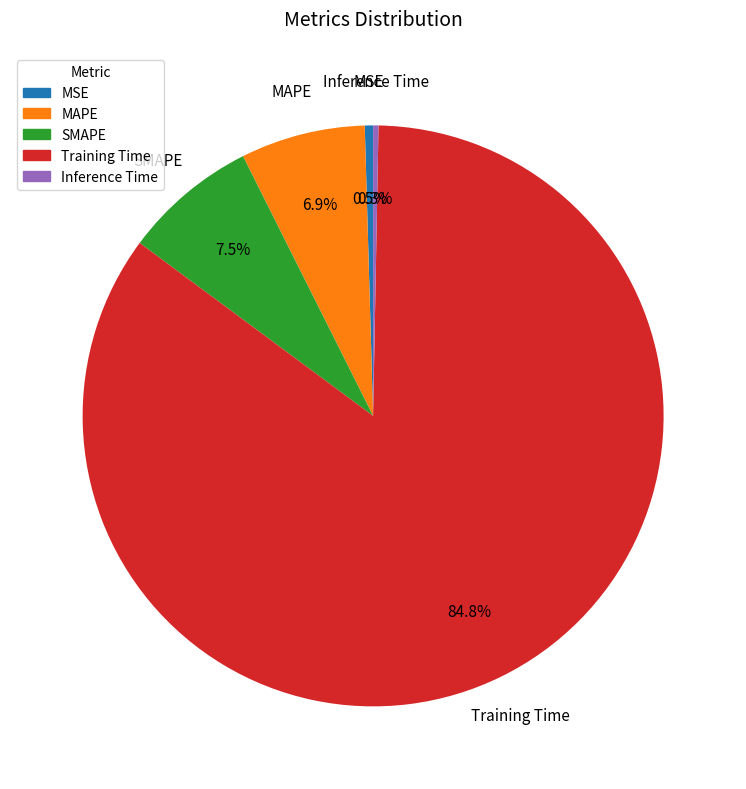

Which has a higher value, MAPE or MSE?

MAPE